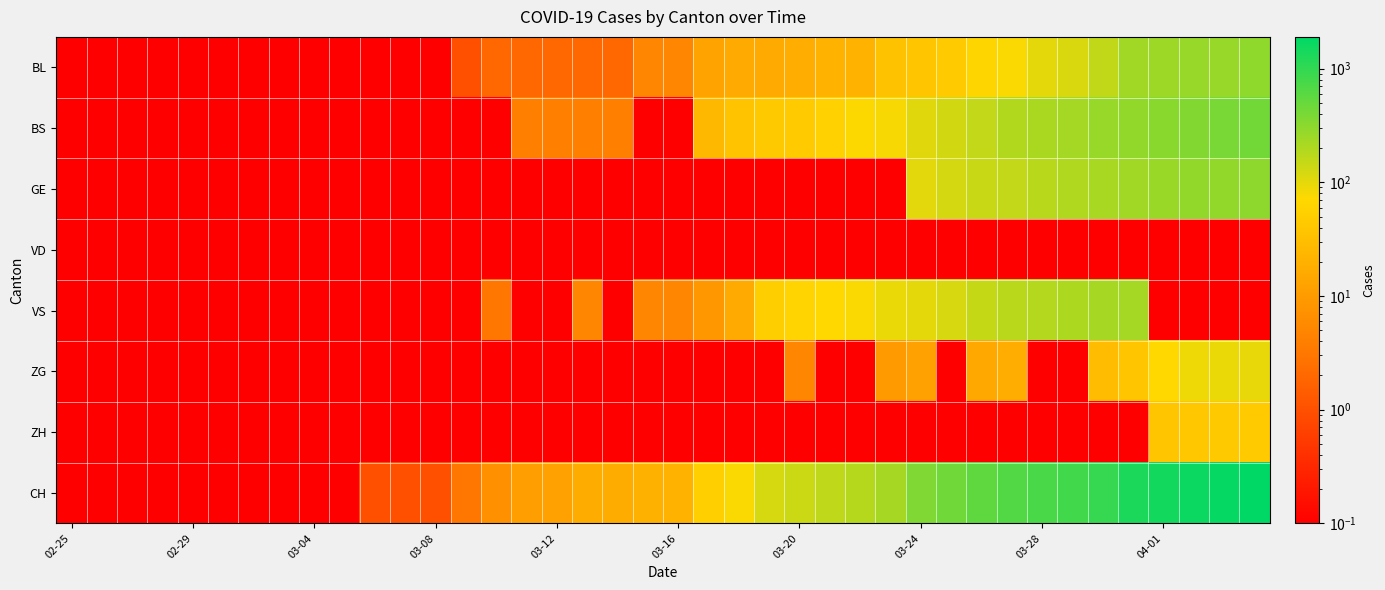

What is the greatest value displayed?

1901.0